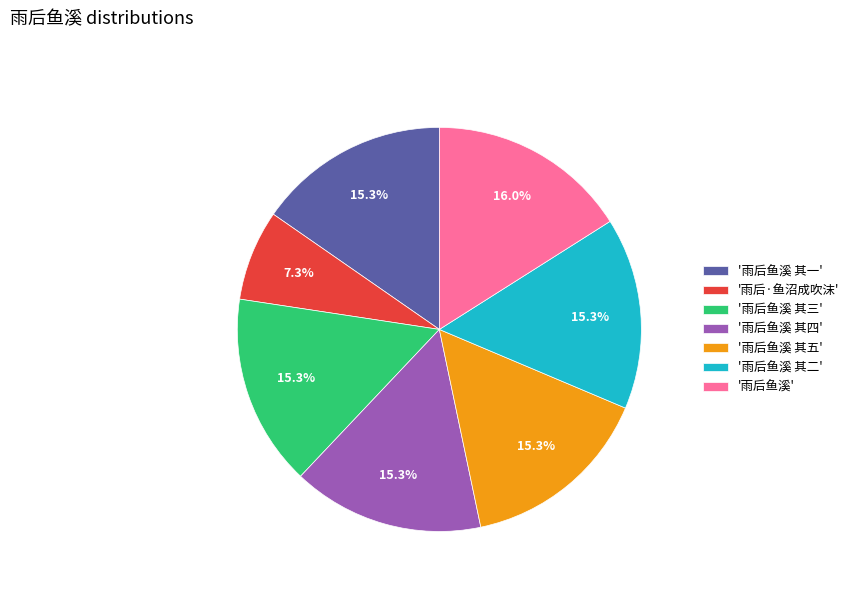

Approximately how many times larger is the value at '雨后鱼溪 其五' compared to '雨后鱼溪 其一'?

1.0